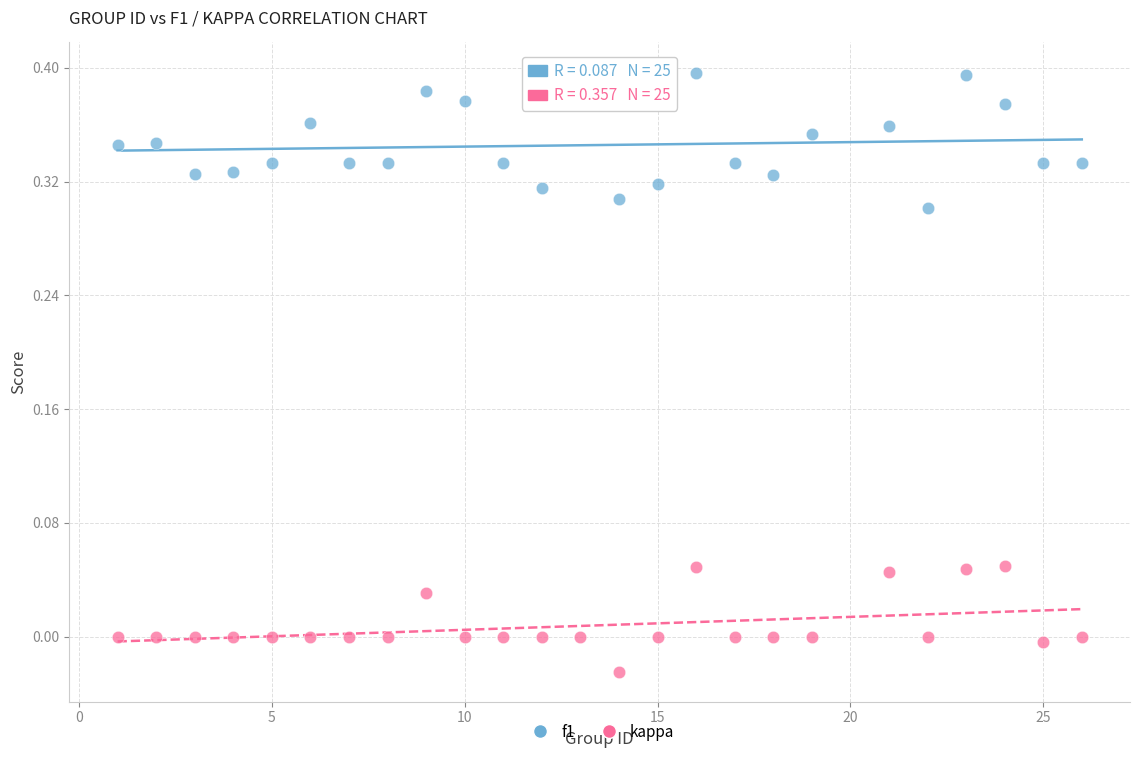

What is the X range (max minus min) for the scatter plot?

25.0